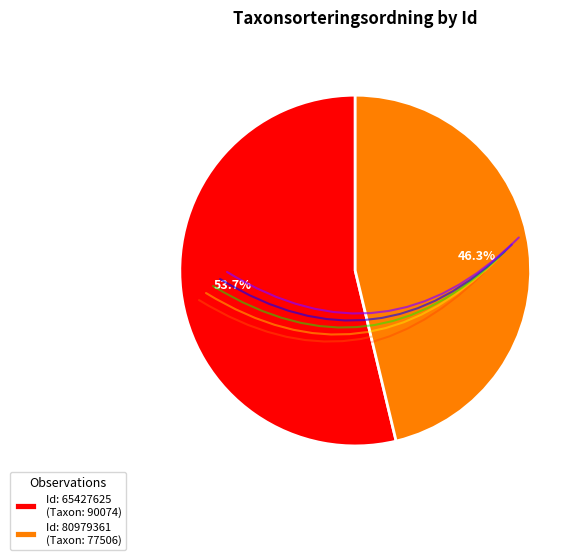

Count the number of slices in the pie.

2